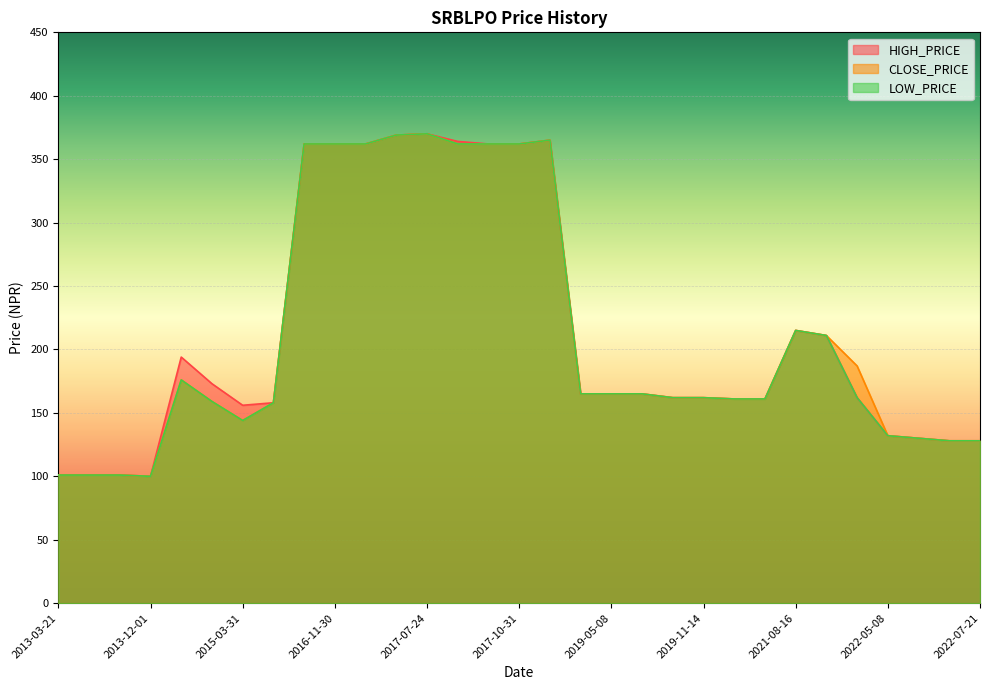

Which series has the largest total across all categories?

HIGH_PRICE